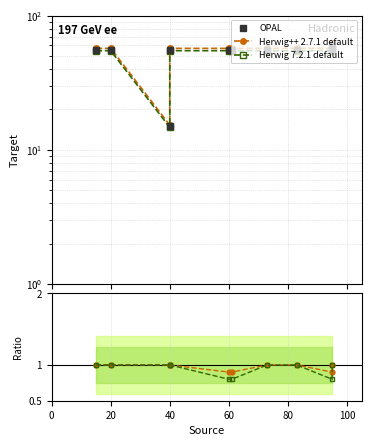

Count the number of data series in this chart.

3